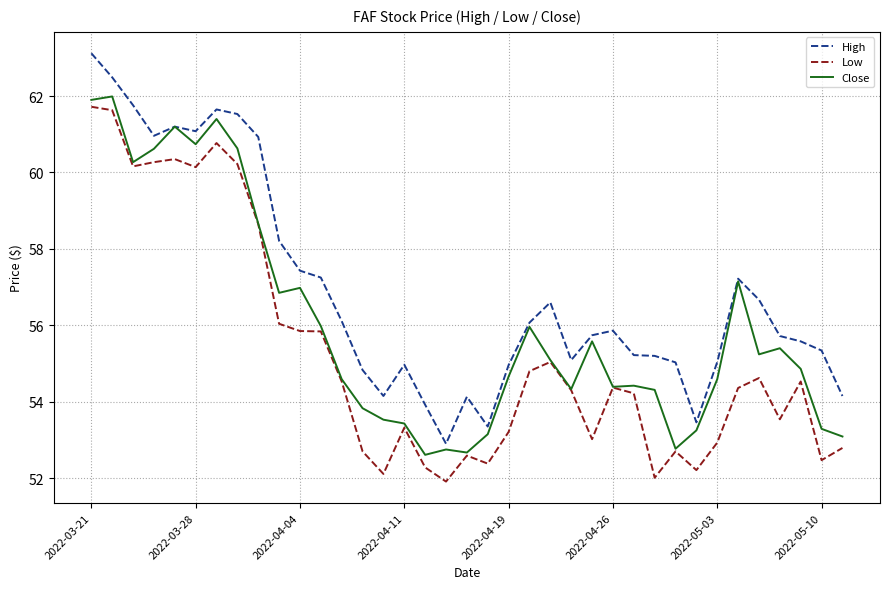

Which series has the largest total across all categories?

High